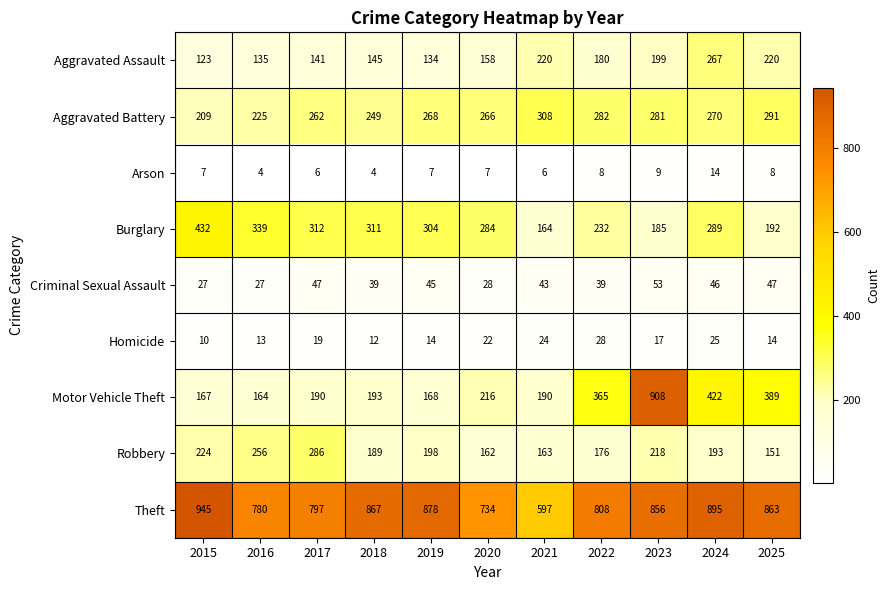

What is the total value across all series at 2020?

1877